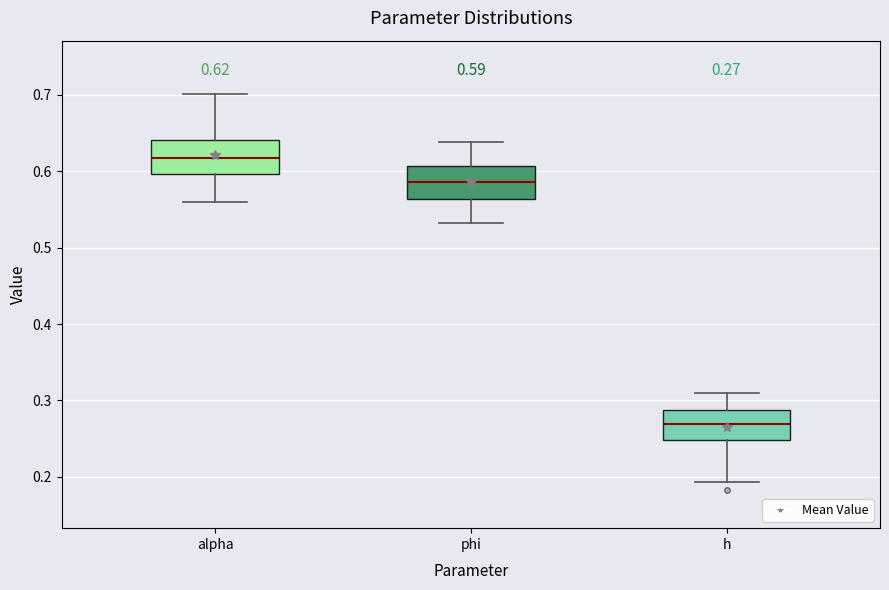

Which box has the highest median line?

alpha